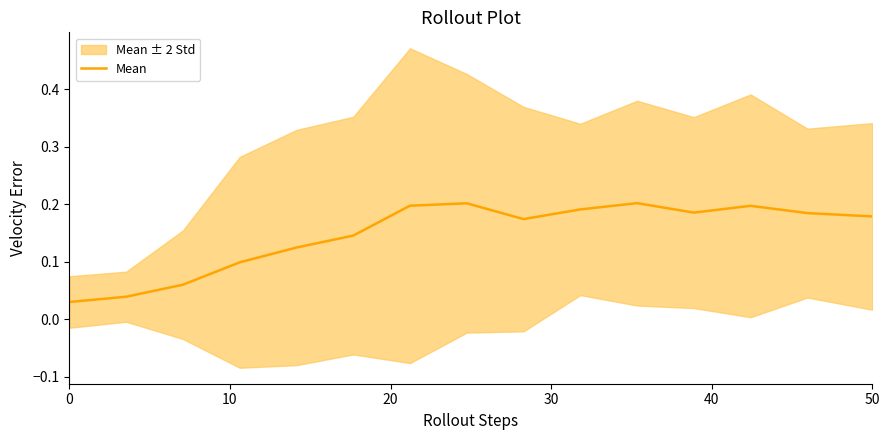

Is this an area chart (filled region under the line)?

No